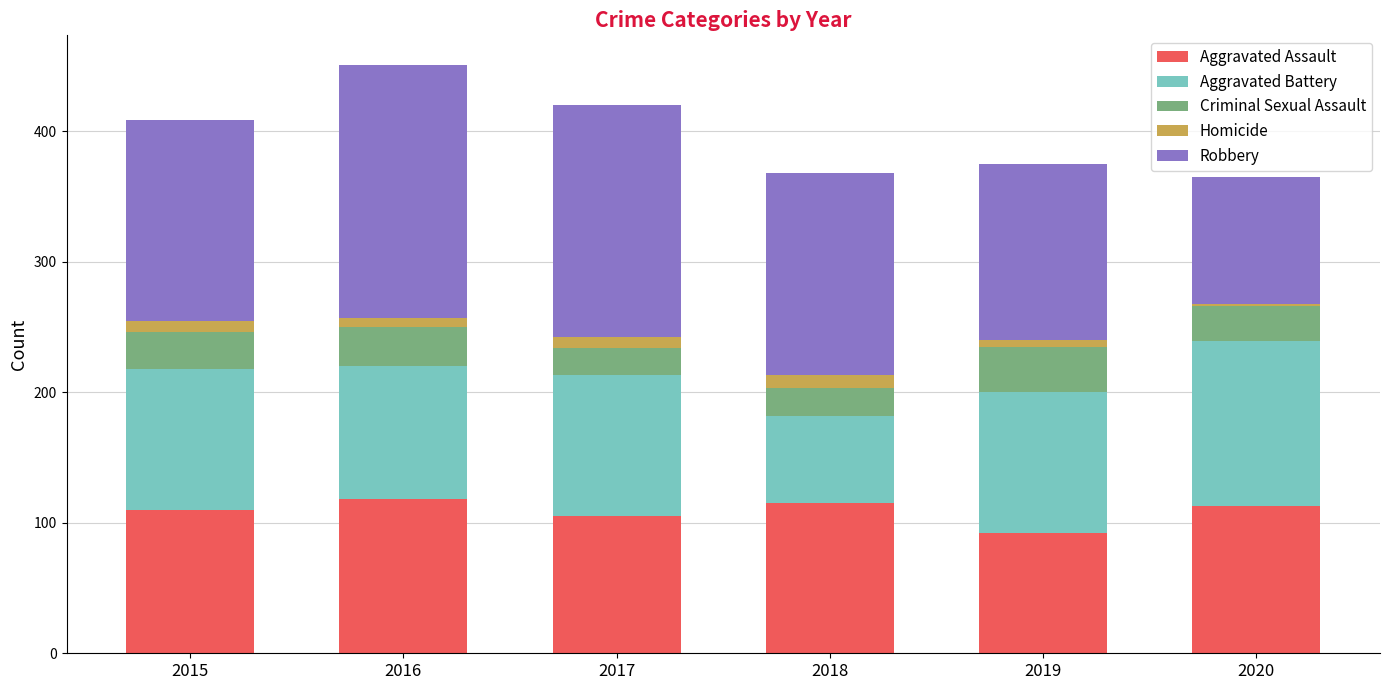

What is the sum of all Aggravated Assault values?

653